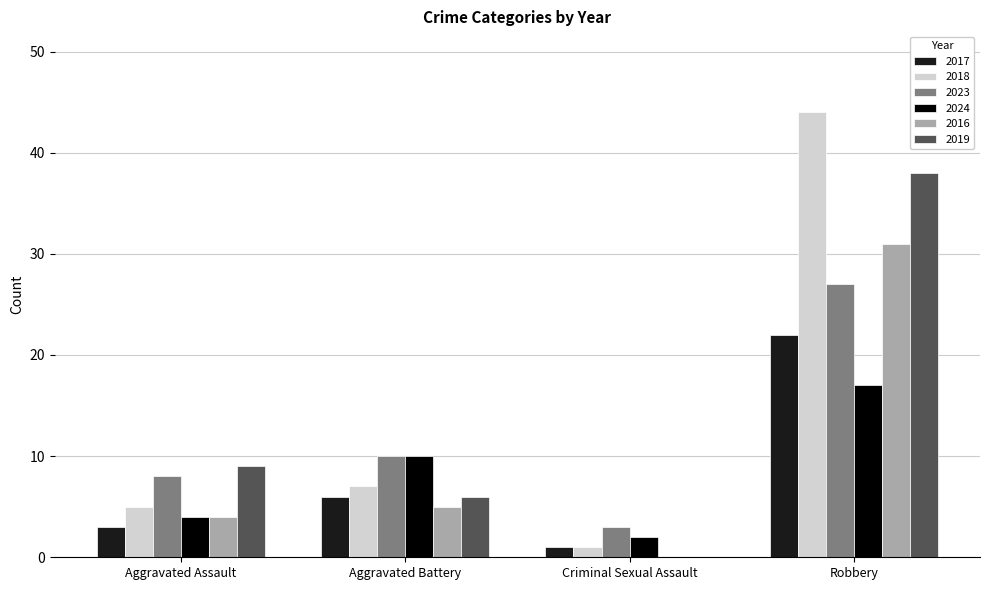

Is the value of 2016 at Robbery greater than the value of 2023 at Criminal Sexual Assault?

Yes